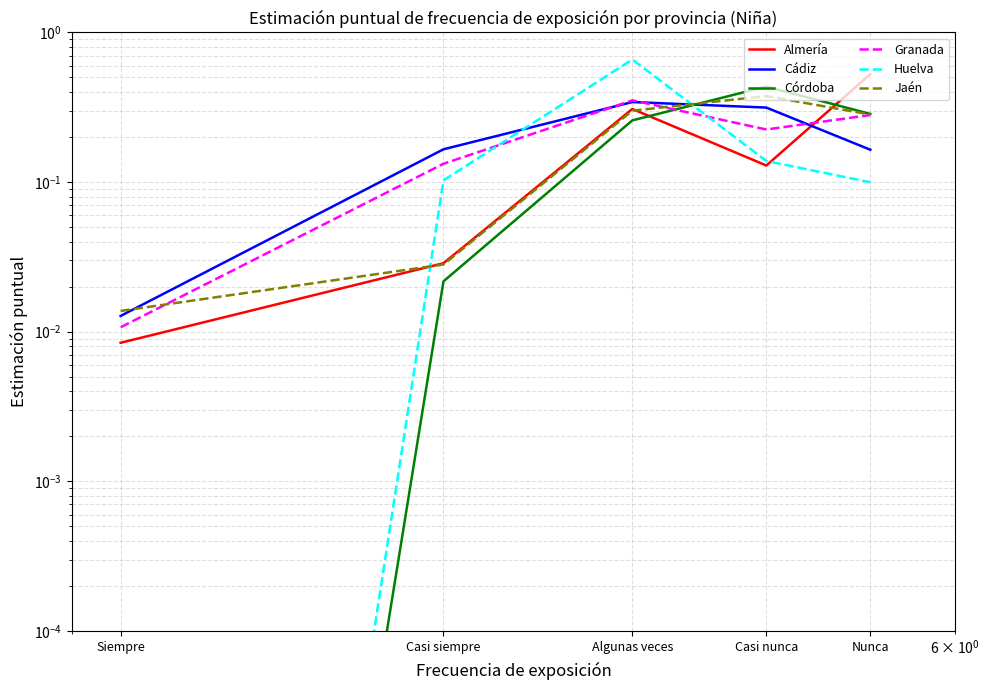

What is the difference between the Almería values at Casi siempre and Casi nunca?

0.1